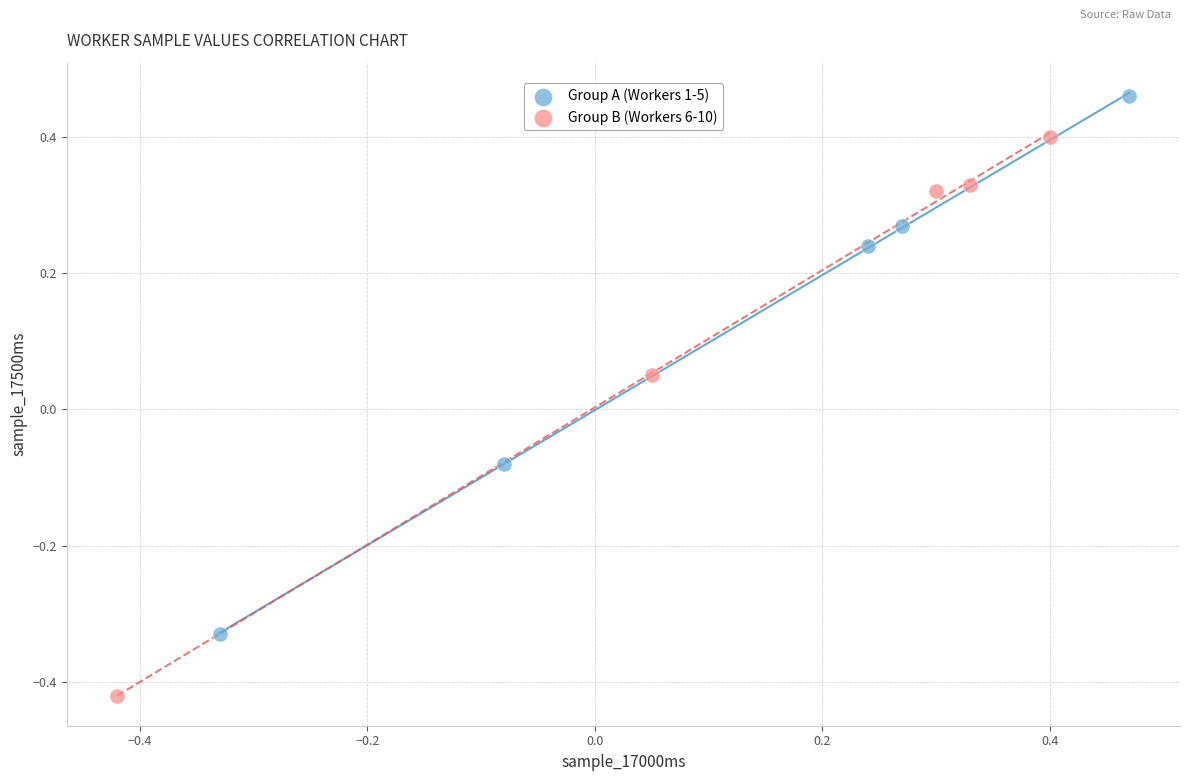

What are all the series names shown in the legend?

Group A (Workers 1-5), Group B (Workers 6-10)